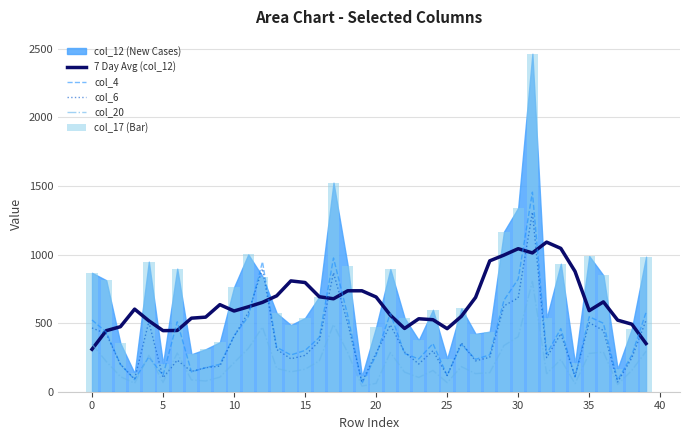

What is the label of the 25th bar from the right?

15